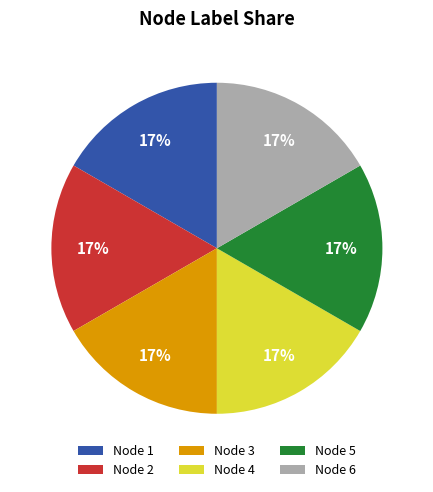

Does Node 5 account for over 50% of the chart?

No